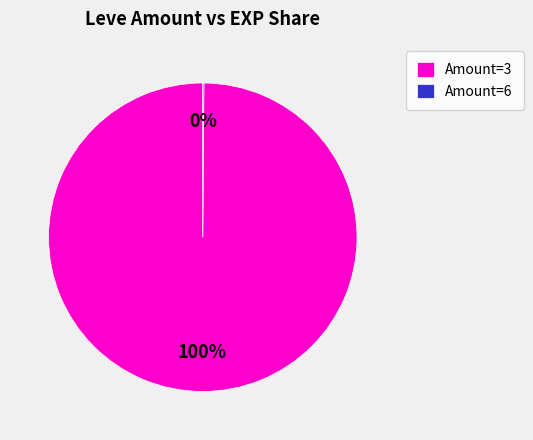

Is there a majority slice in this chart?

Yes